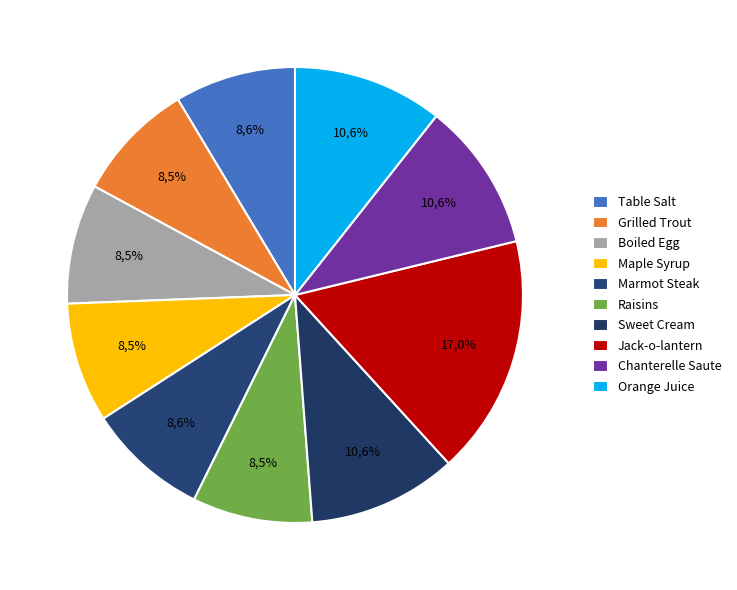

How many segments does this pie chart have?

10